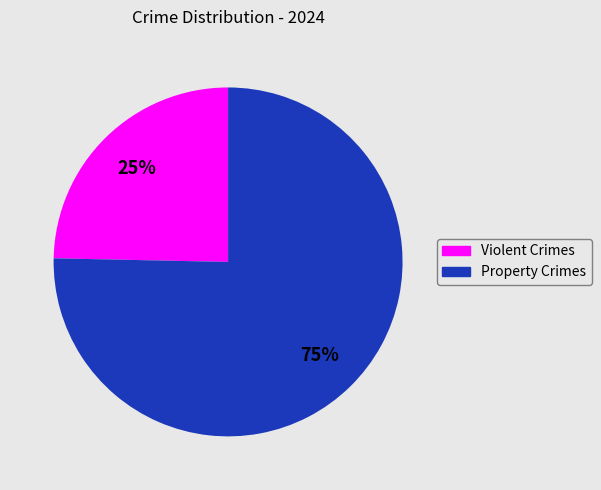

Is there any slice that represents more than half of the pie?

Yes